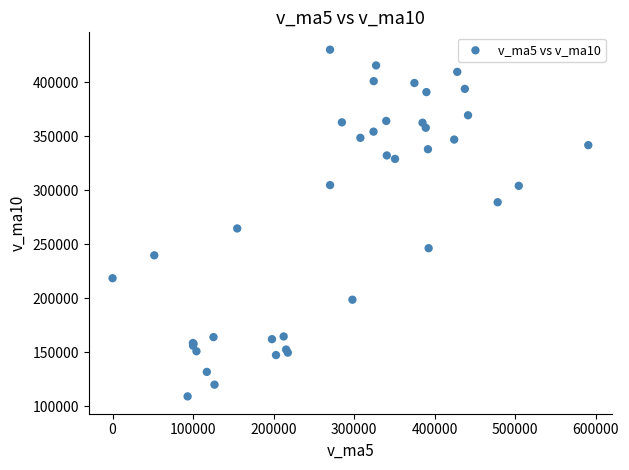

What Y value in the scatter plot is closest to 269742?

264726.3